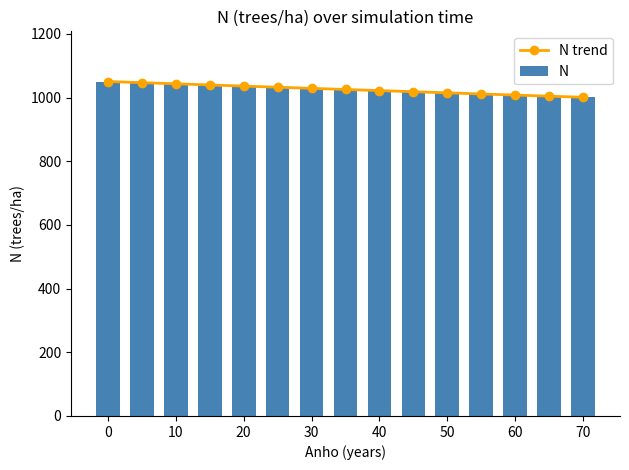

What is the maximum value for N trend?

1050.4